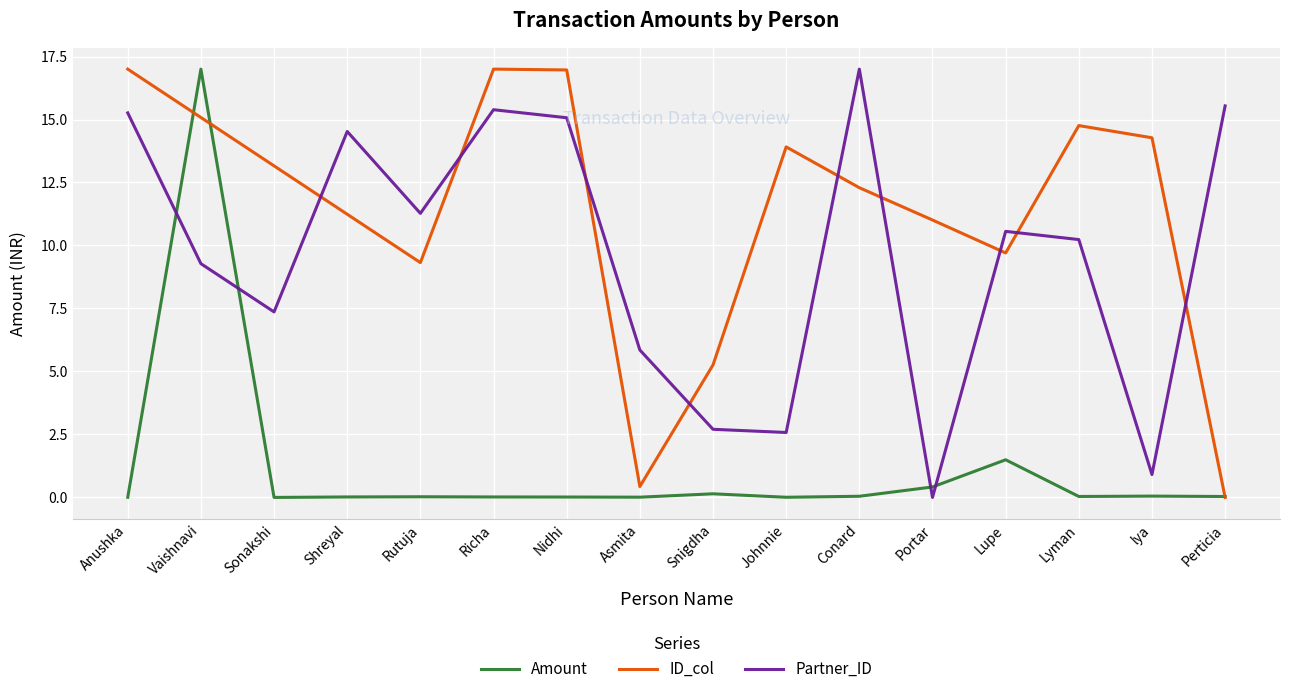

List the series in order of their overall mean, lowest first.

Amount, Partner_ID, ID_col